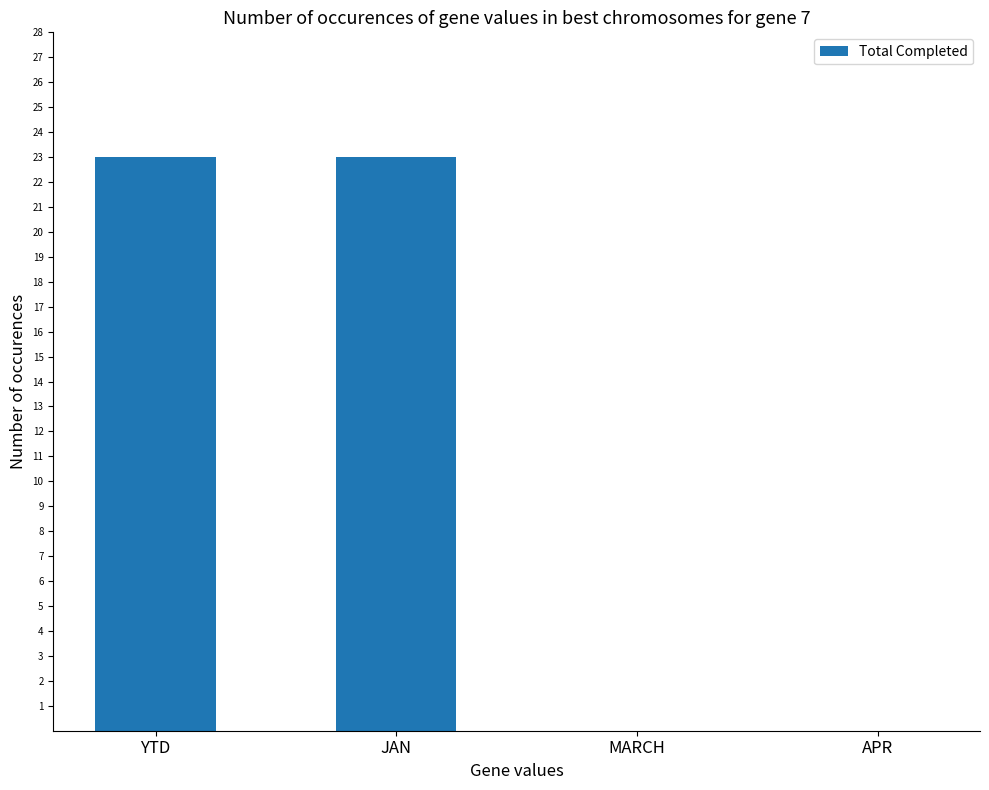

What is the average value?

12